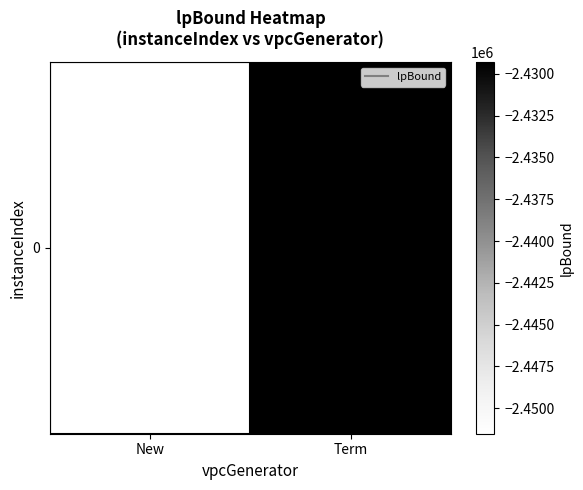

List the labels in order of value, smallest first.

New, Term